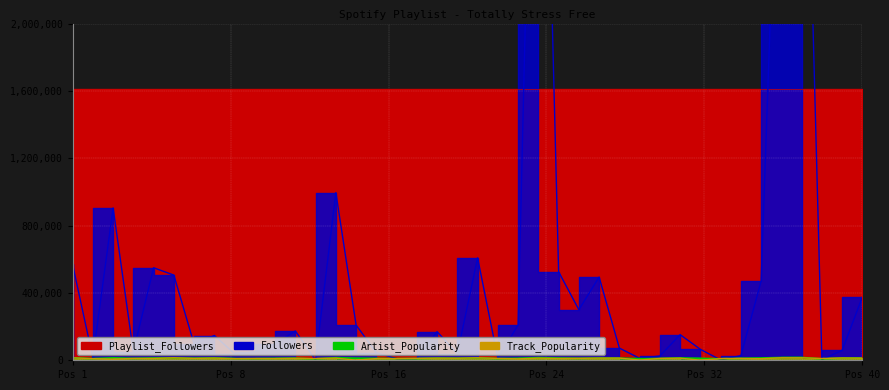

The Artist_Popularity series shows 9061 at 5. True or false?

False